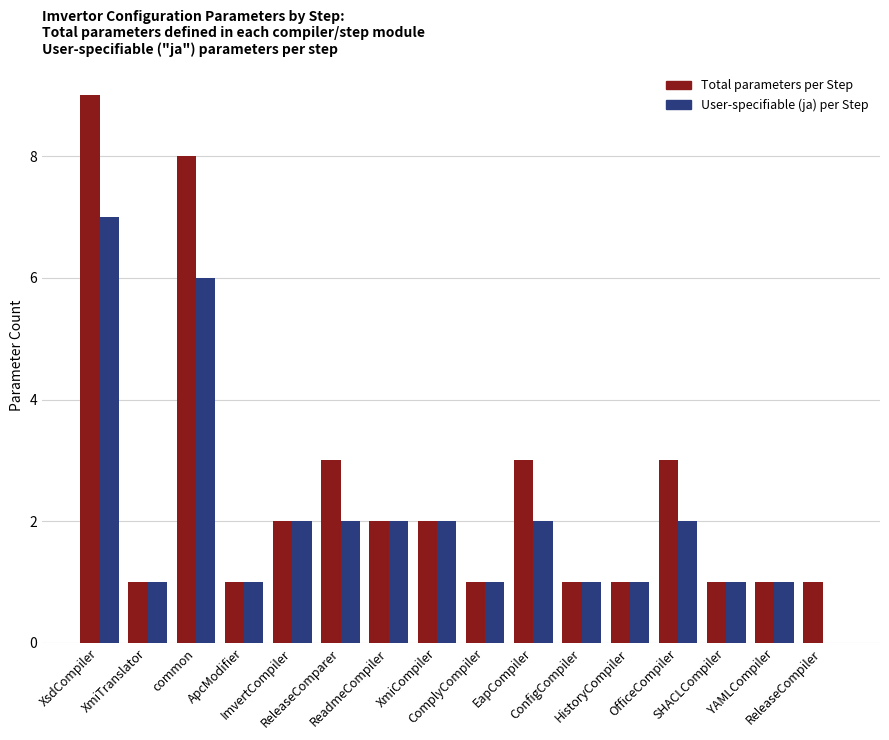

How many series are shown in this chart?

2